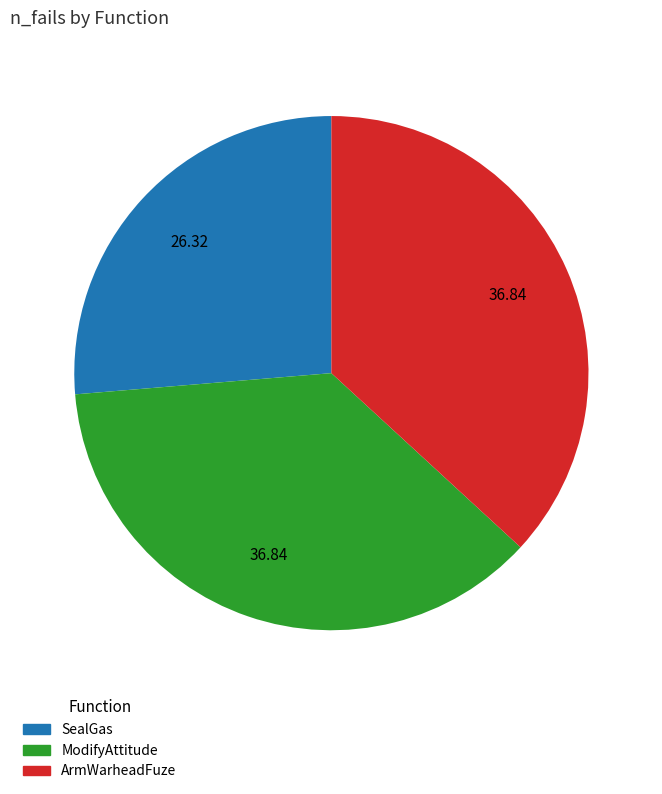

The ArmWarheadFuze slice represents 37% of the pie. True or false?

True